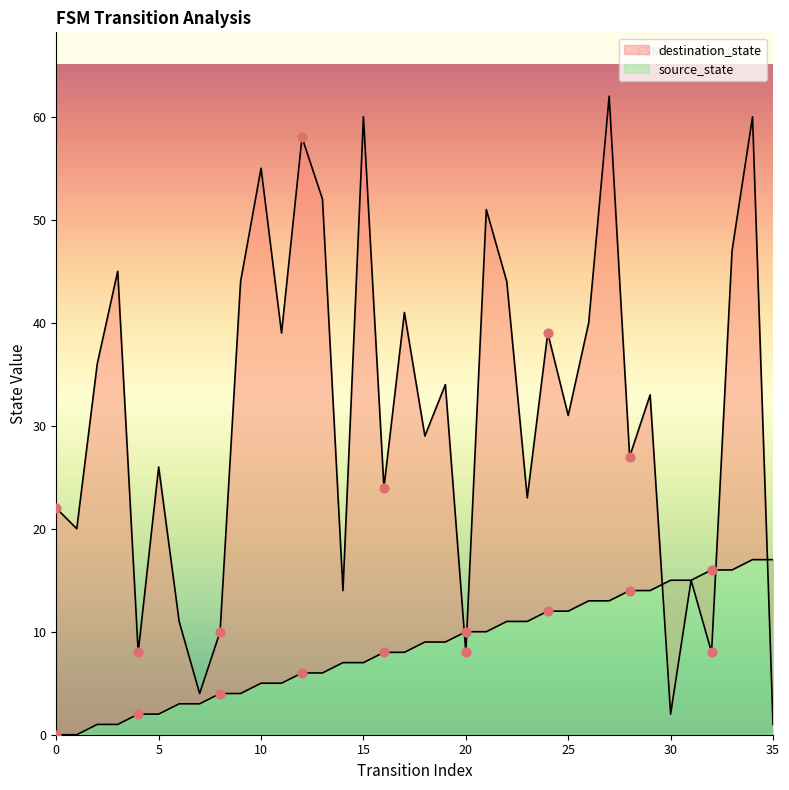

Which series reaches the minimum Y coordinate?

source_state